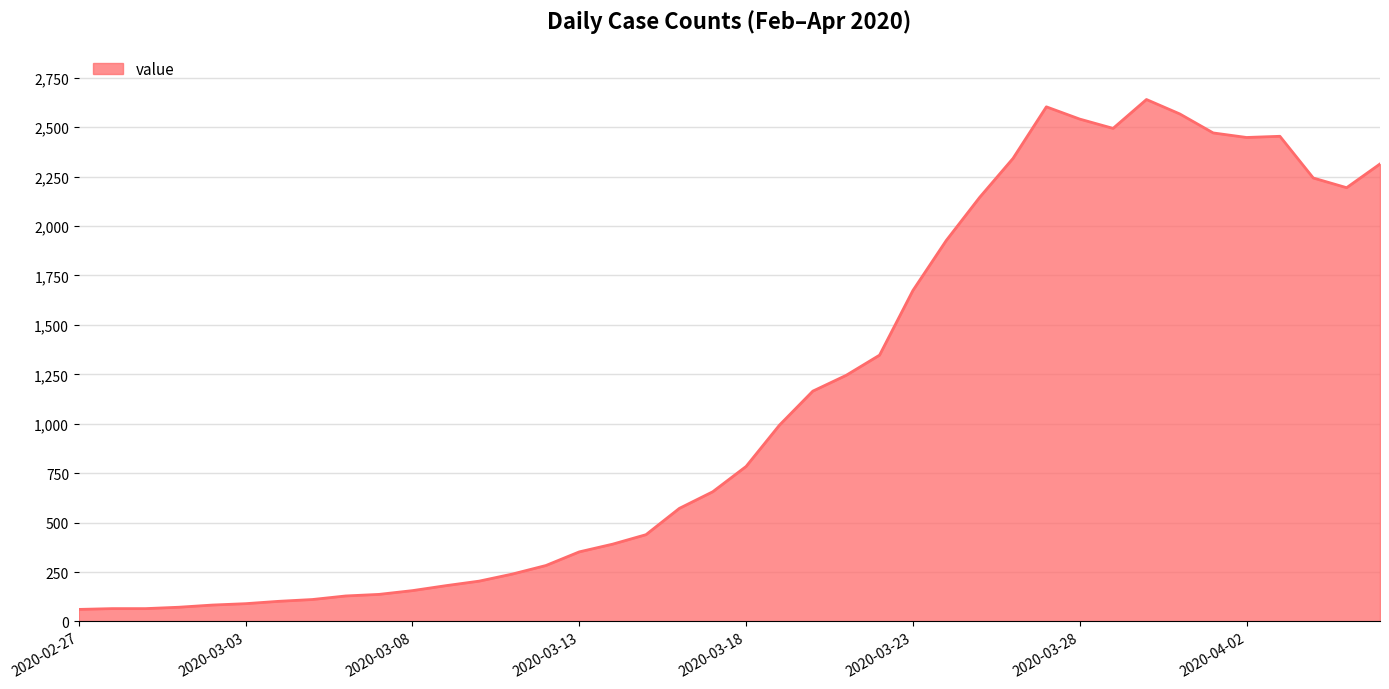

What is the smallest value displayed?

61